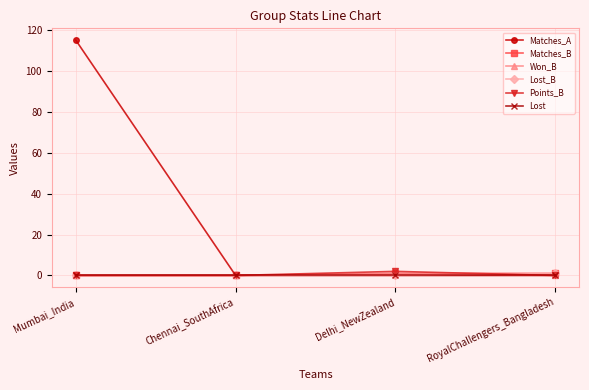

What is the label of the 2nd point from the right?

Delhi_NewZealand